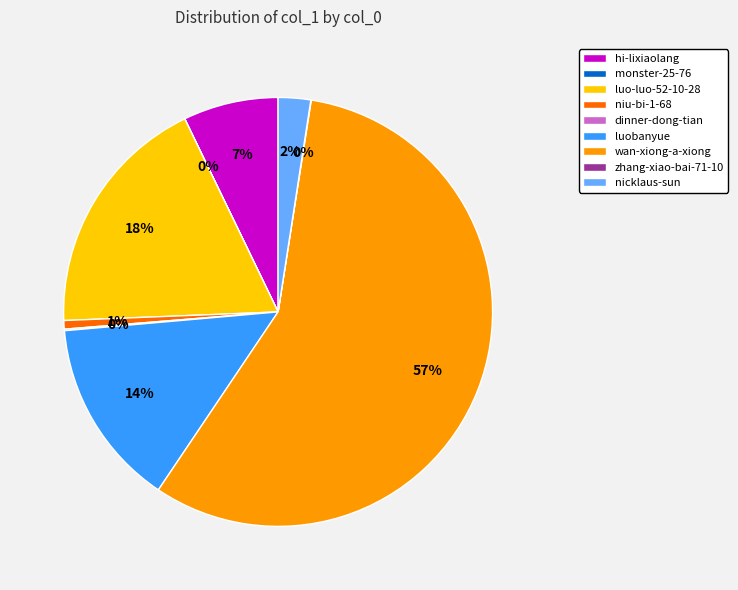

What percentage is the luo-luo-52-10-28 slice, to the nearest percent?

18%